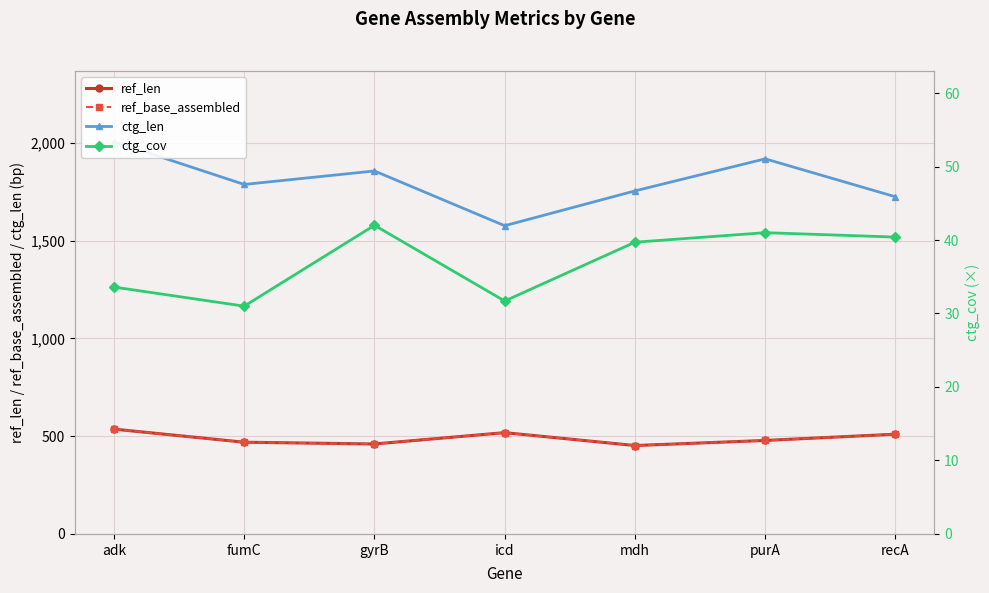

Reading left to right, extract all data points from this chart.

ref_len: adk=536.0	fumC=469.0	gyrB=460.0	icd=518.0	mdh=452.0	purA=478.0	recA=510.0
ref_base_assembled: adk=536.0	fumC=469.0	gyrB=460.0	icd=518.0	mdh=452.0	purA=478.0	recA=510.0
ctg_len: adk=2006.0	fumC=1787.0	gyrB=1856.0	icd=1576.0	mdh=1754.0	purA=1918.0	recA=1724.0
ctg_cov: adk=33.6	fumC=31.0	gyrB=42.0	icd=31.7	mdh=39.7	purA=41.0	recA=40.4